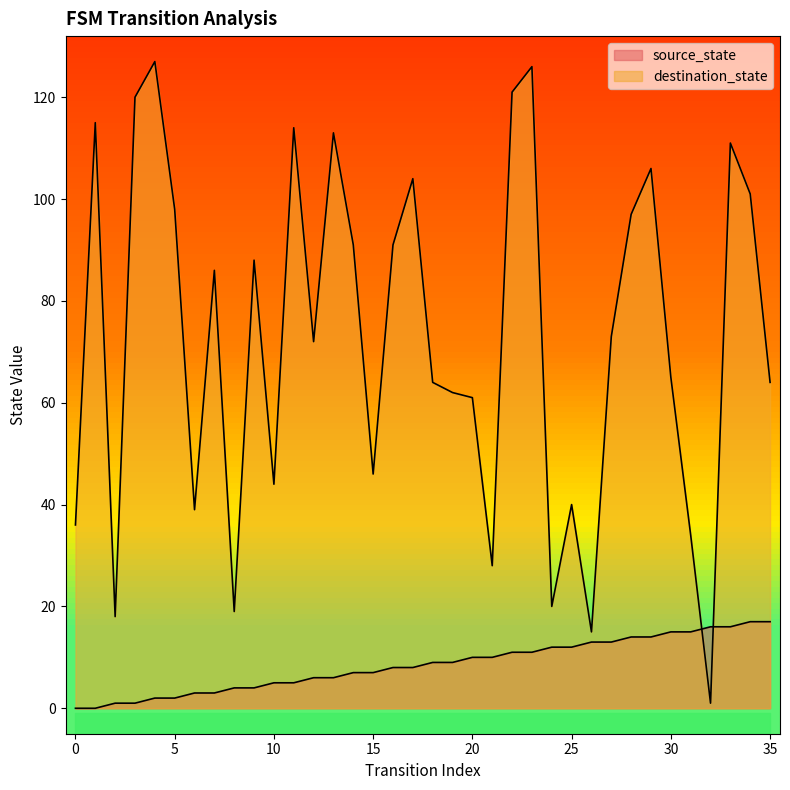

Is the value of source_state at 29 greater than the value of destination_state at 25?

No